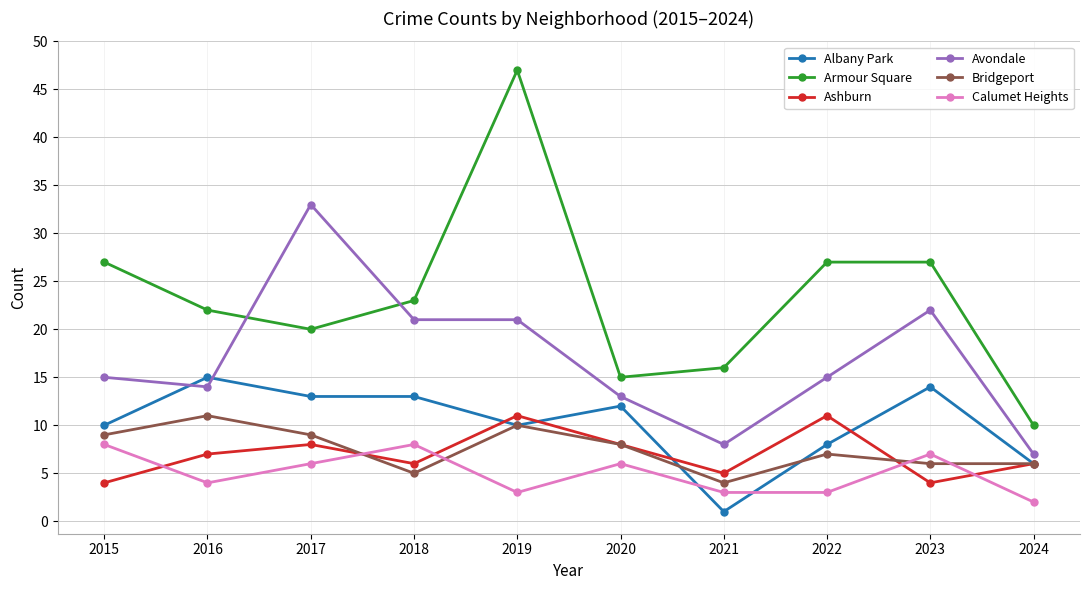

What is the sum of all Ashburn values?

70